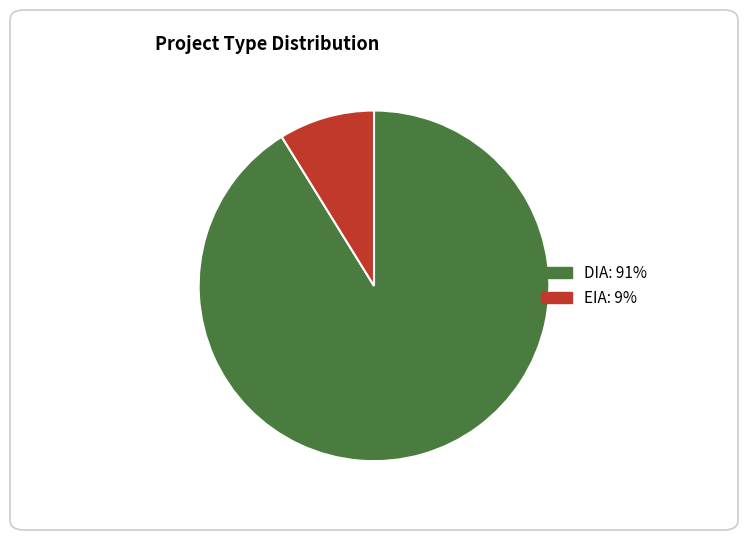

Which category has the biggest portion of the pie?

DIA